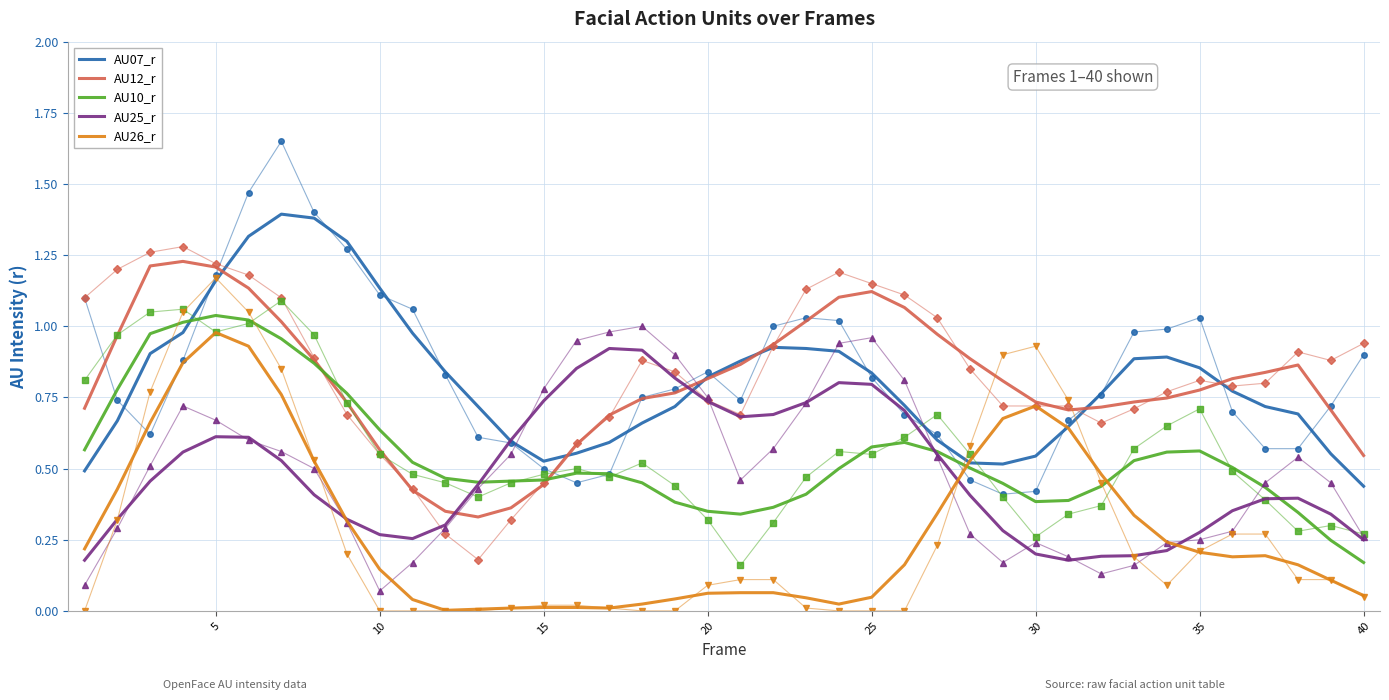

What is the value of the AU12_r point at the 17th from the left?

0.7